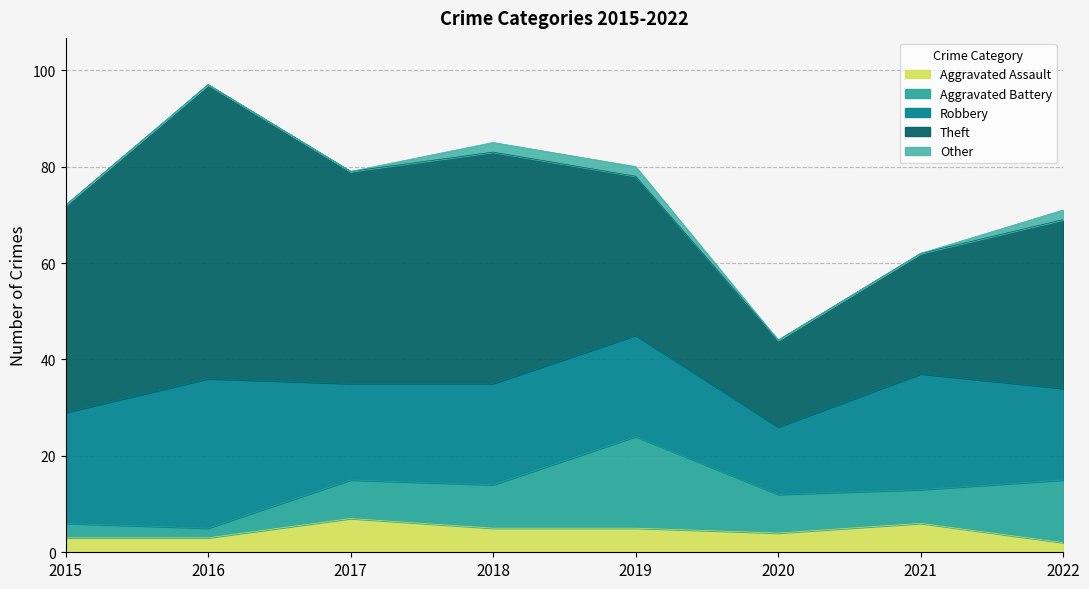

Which series has the largest total across all categories?

Theft